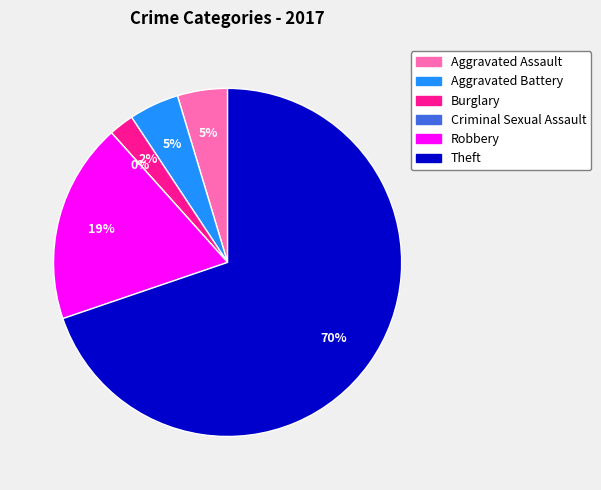

What percentage is the Robbery slice, to the nearest percent?

19%